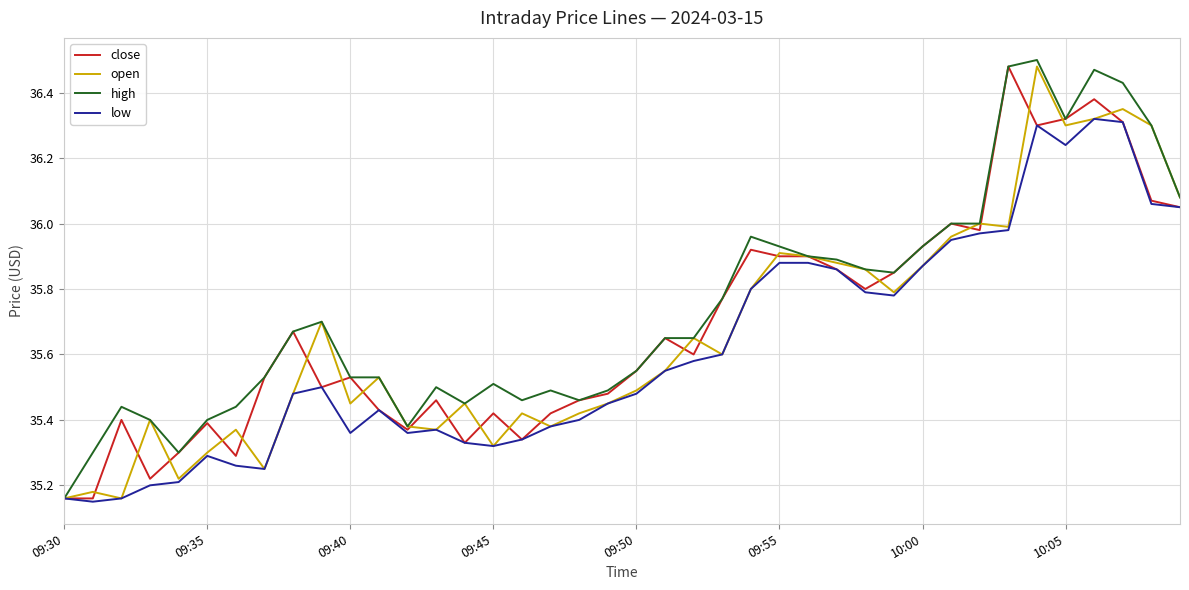

Count the number of categories in the chart.

40